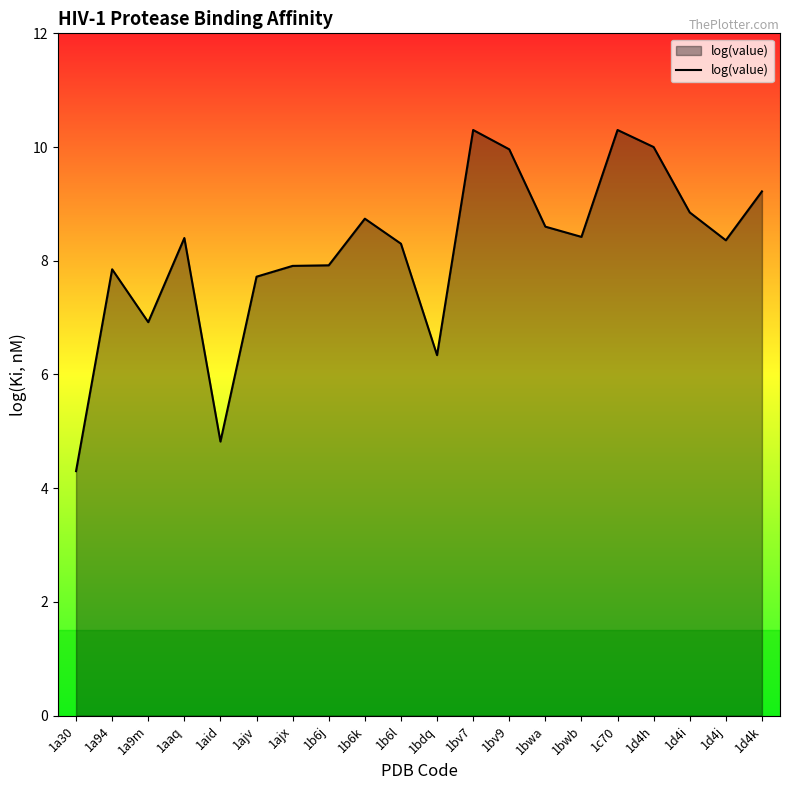

What position from the right is 1bwa?

7